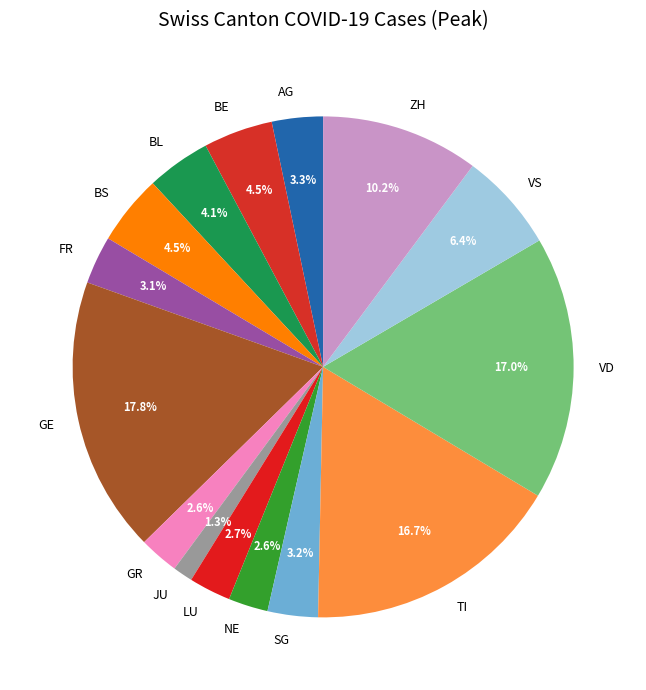

True or false: NE accounts for 17% of the total.

False